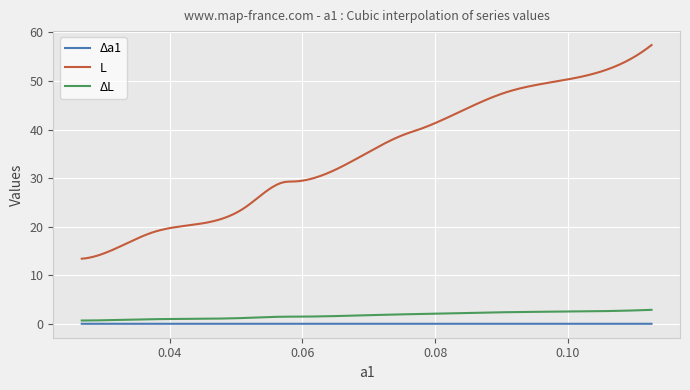

Which series has the largest total across all categories?

L